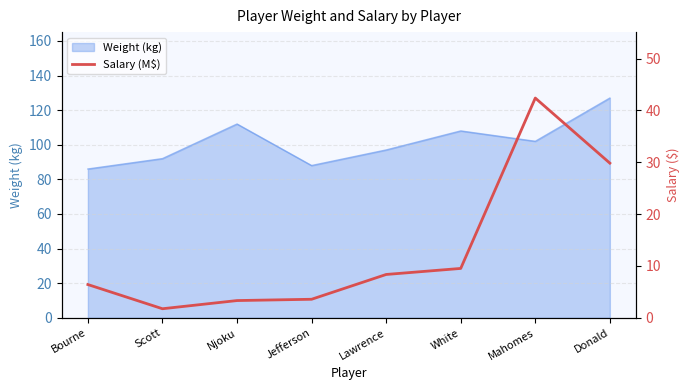

What is the minimum value shown in the chart?

1.8